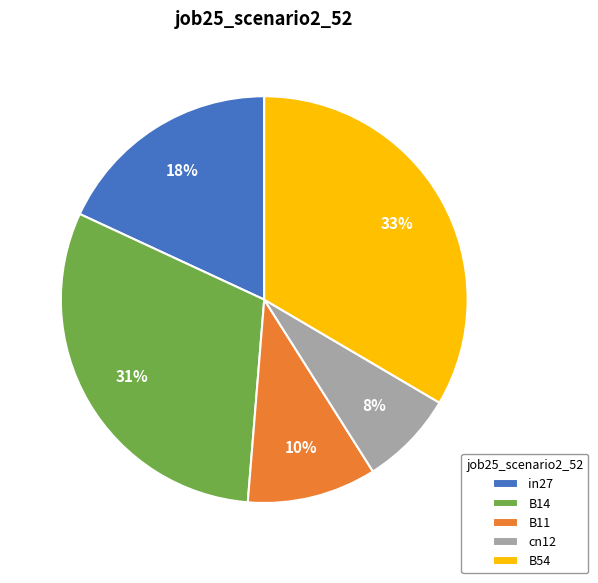

Which category has the biggest portion of the pie?

B54